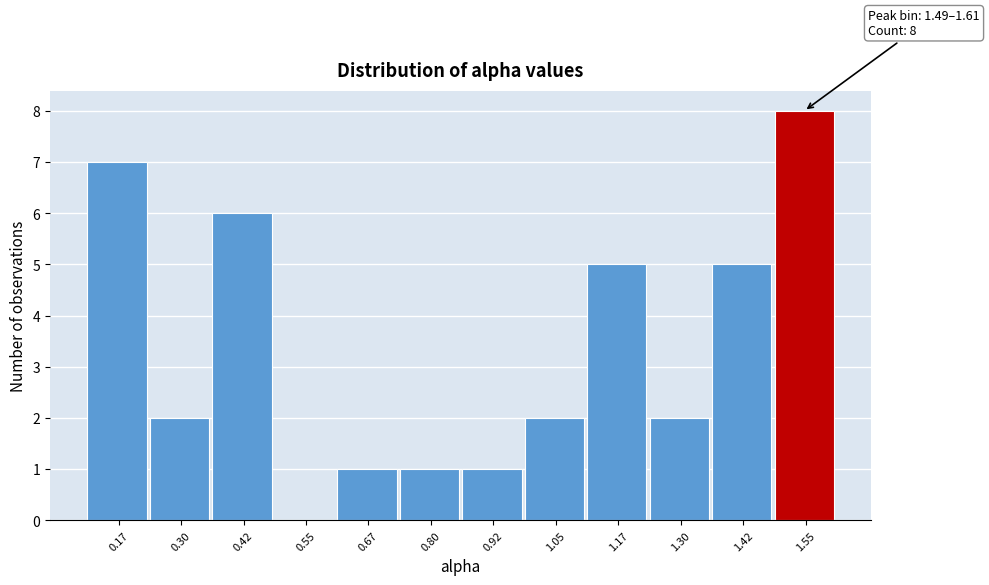

Which range on the x-axis has the tallest bar?

1.48 to 1.62